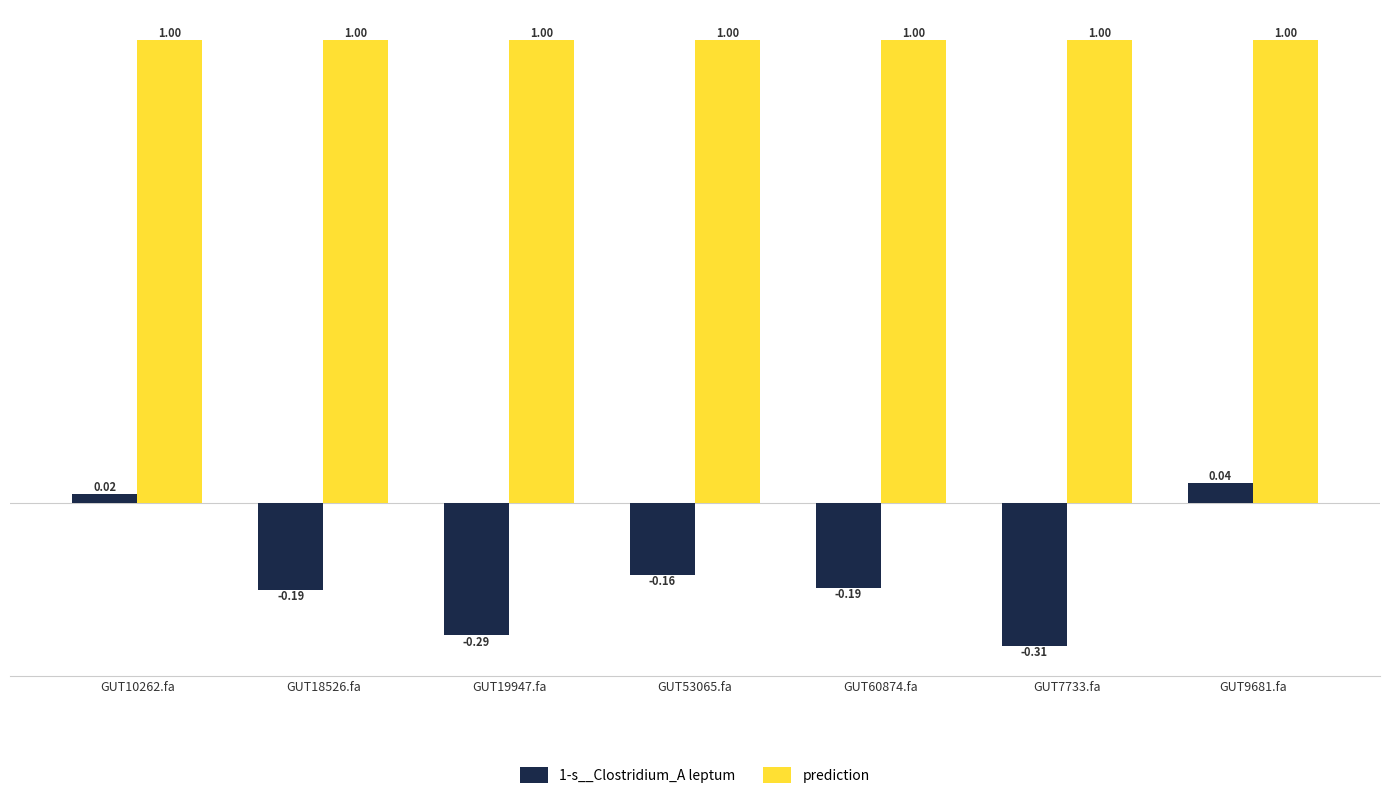

What position from the left is GUT10262.fa?

1